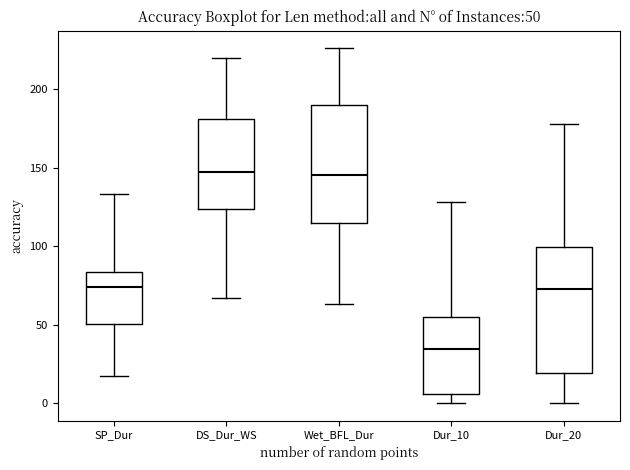

Comparing the boxes themselves (not the whiskers), which one is the tallest?

Dur_20